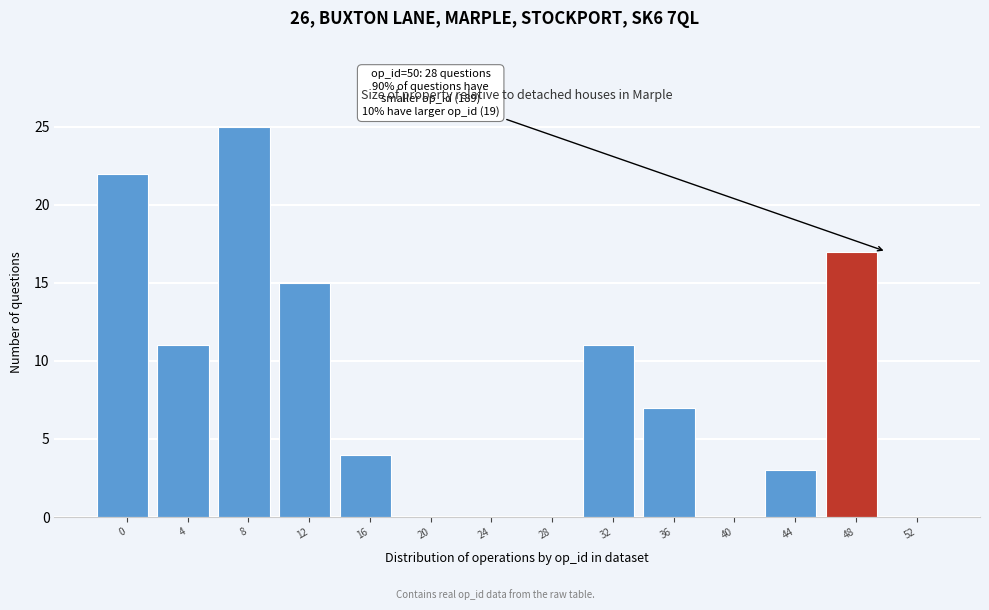

Reading left to right, transcribe all the data shown in this chart.

0=22	4=11	8=25	12=15	16=4	20=0	24=0	28=0	32=11	36=7	40=0	44=3	48=17	52=0